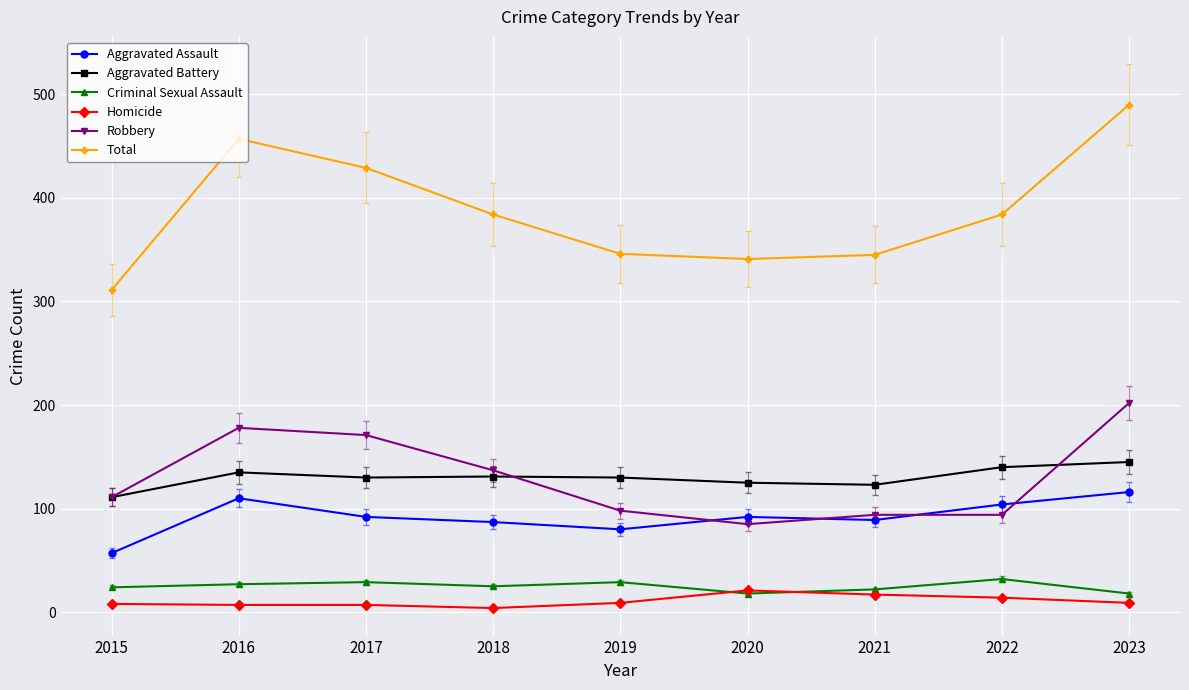

Where is the first local maximum for Aggravated Battery?

2016